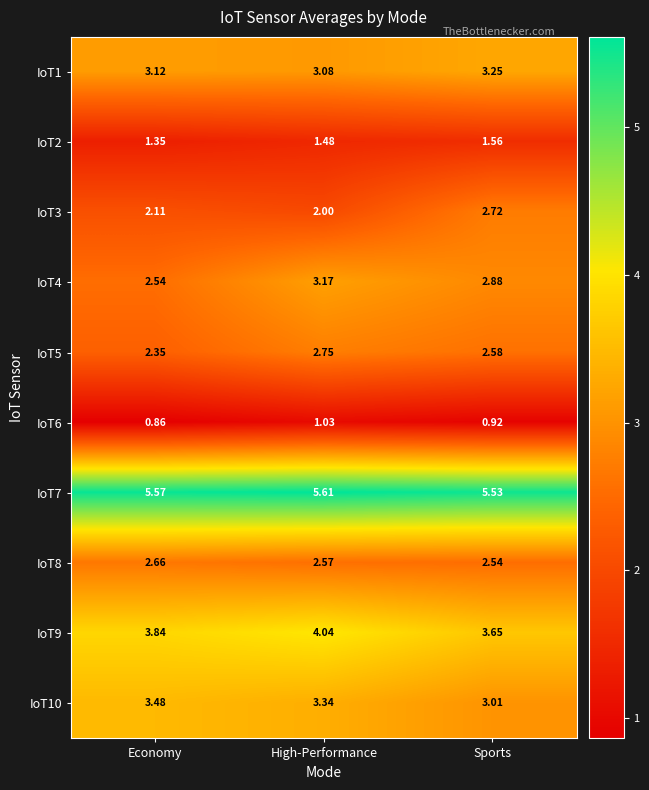

What is the spread (max minus min) of values at Economy?

4.7